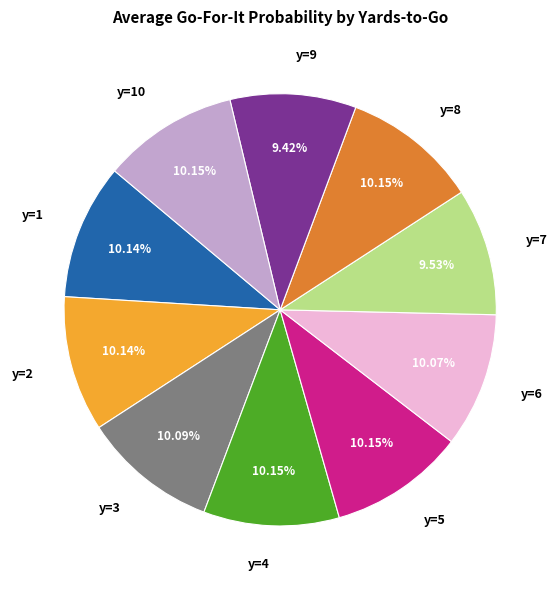

Does any single category account for the majority?

No